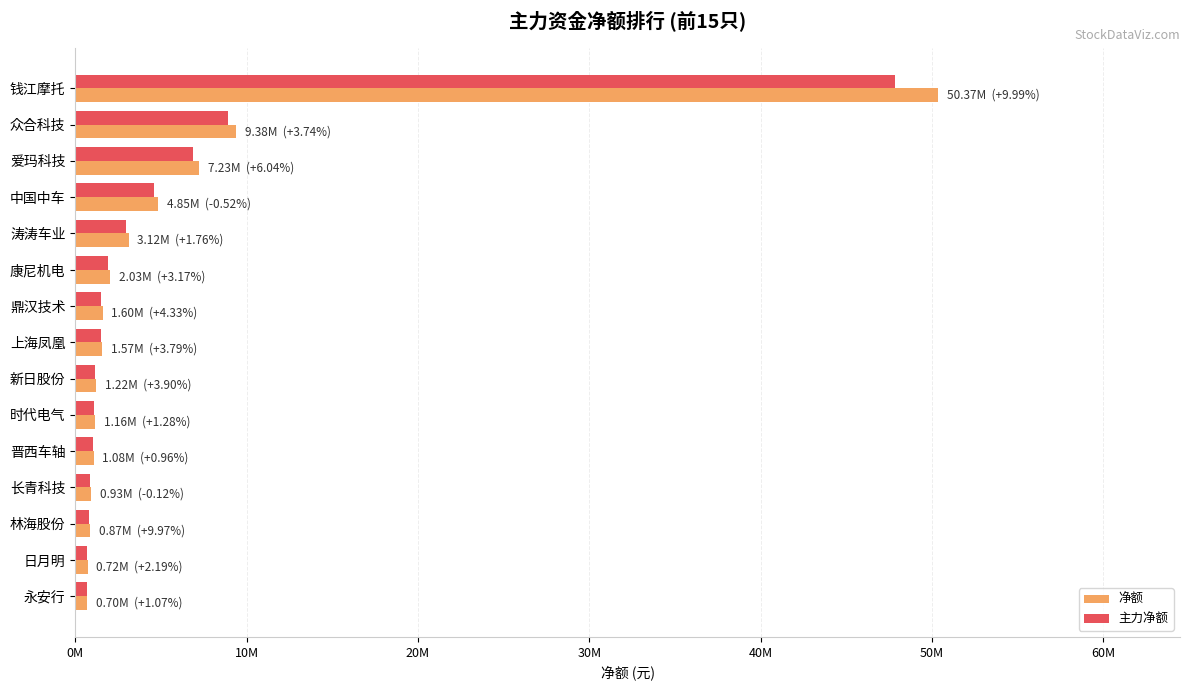

What are all the series names shown in the legend?

净额, 主力净额